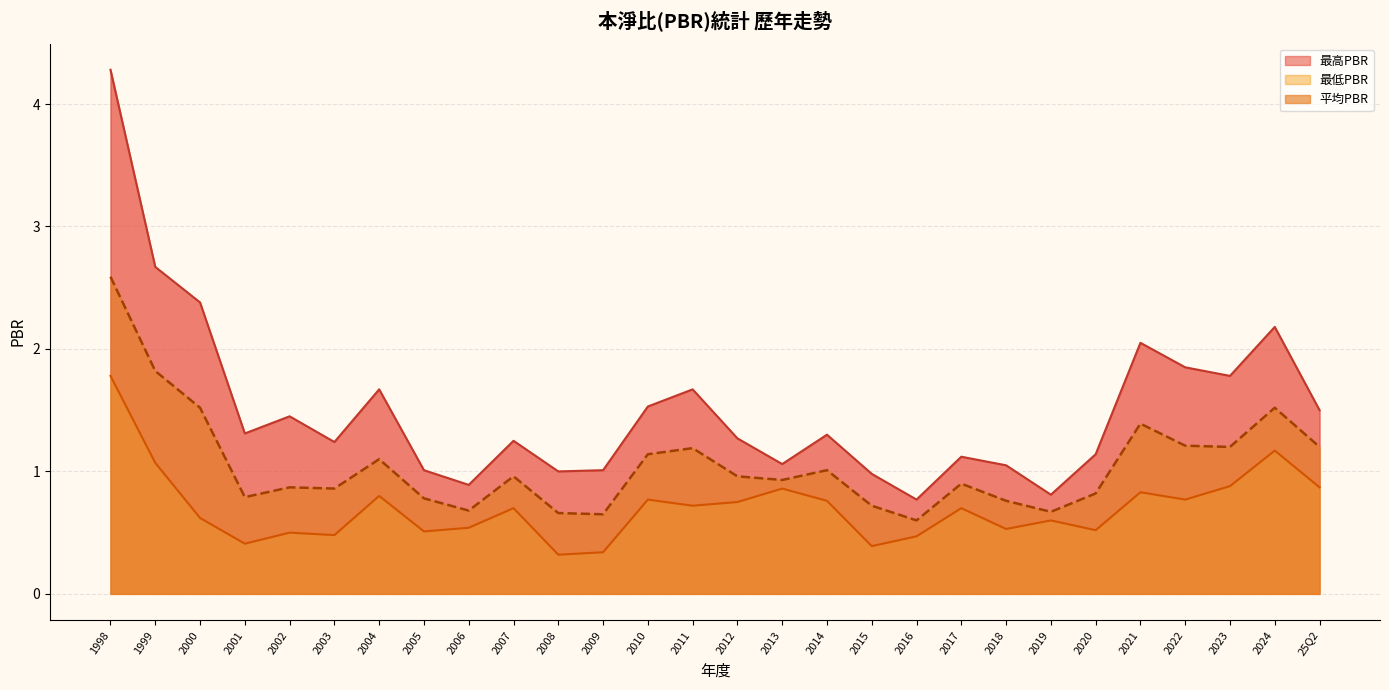

What is the spread (max minus min) of values at 2012?

0.5